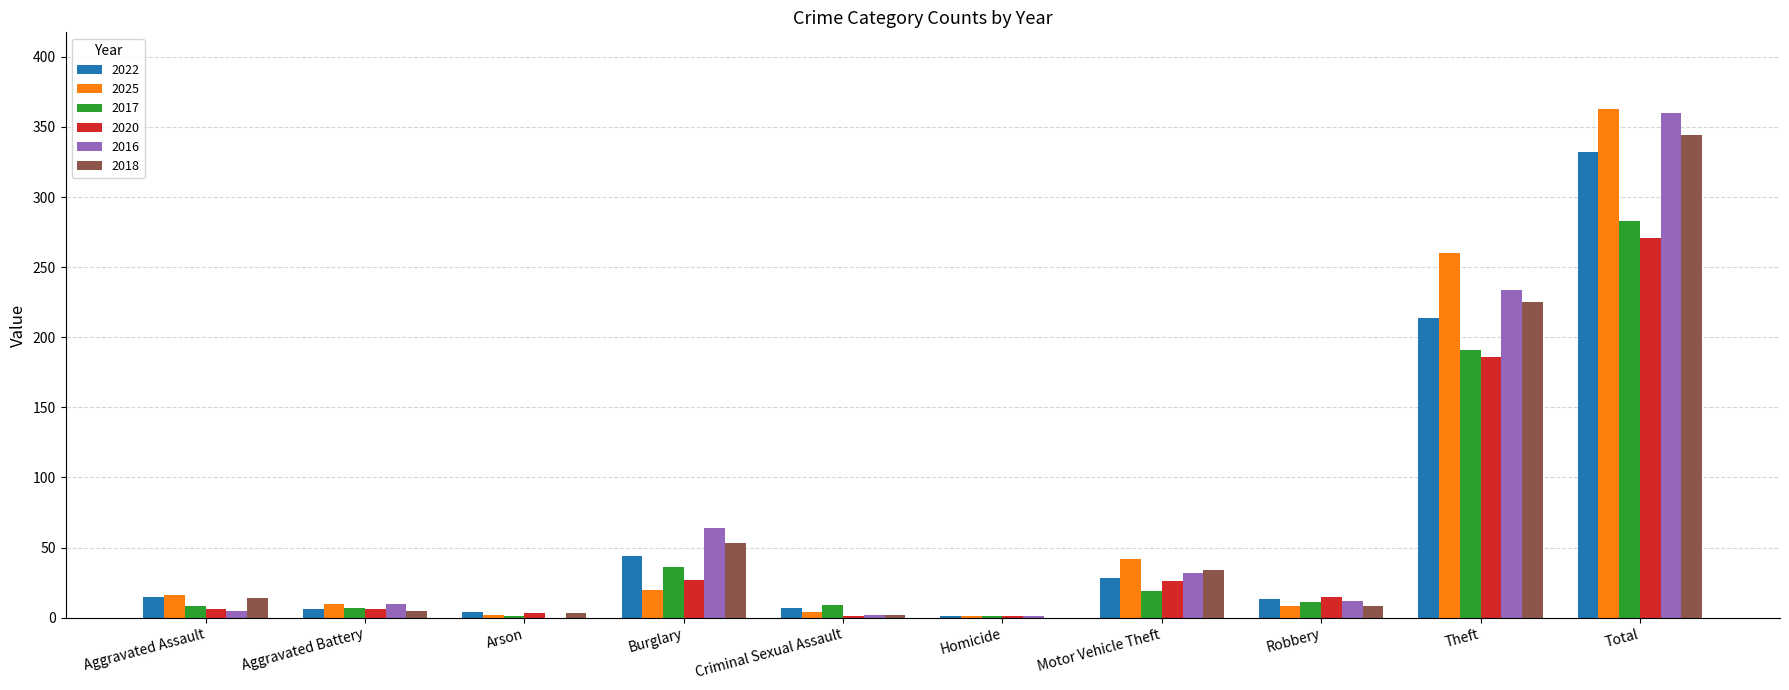

How many groups of bars are there?

10